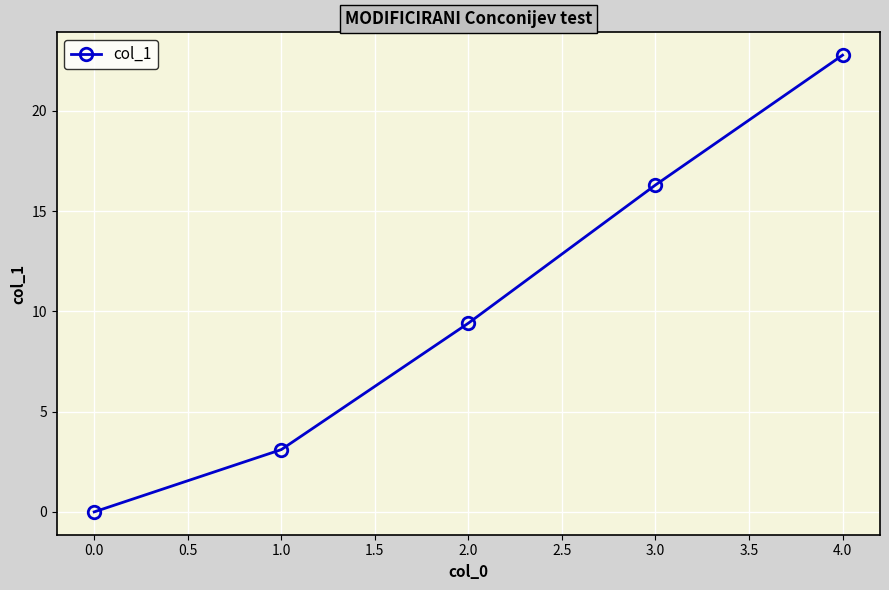

What is the ratio of the value at 1.0 to the value at 2.0?

0.3